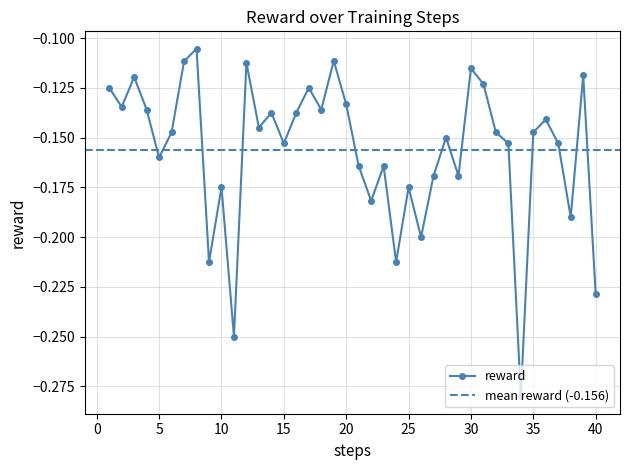

Rank the categories by value from lowest to highest.

34, 11, 40, 9, 24, 26, 38, 22, 10, 25, 27, 29, 21, 23, 5, 15, 33, 37, 28, 6, 32, 35, 13, 36, 14, 16, 4, 18, 2, 20, 1, 17, 31, 3, 39, 30, 12, 7, 19, 8